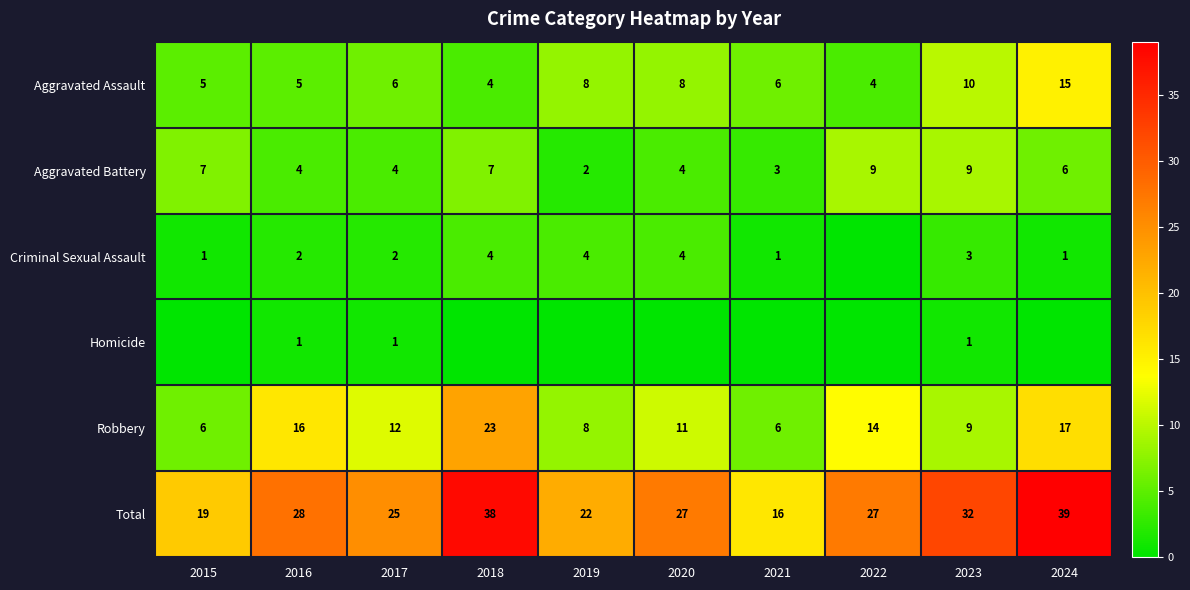

What is the difference between the highest and lowest values at 2016?

27